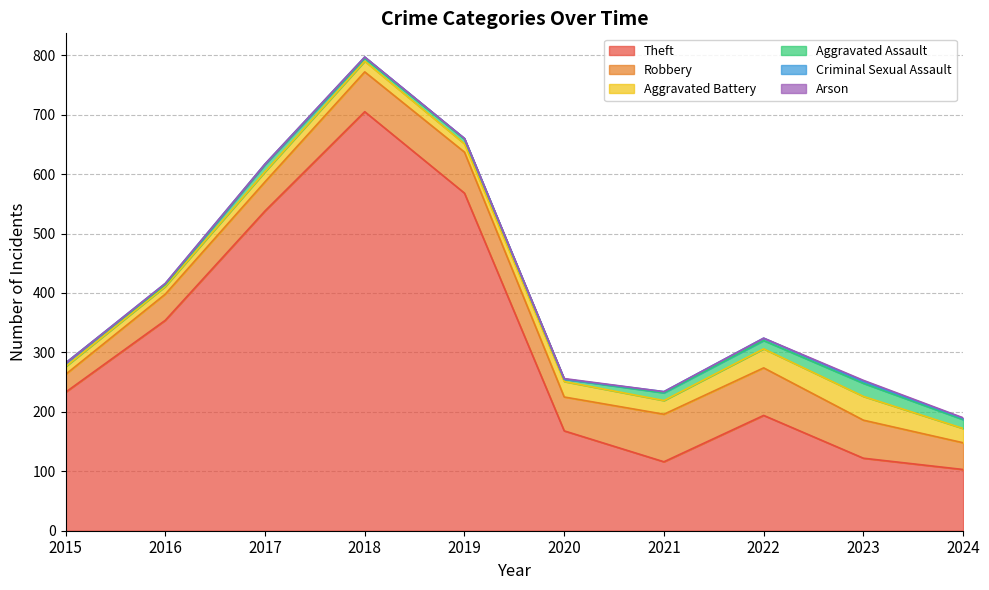

Is it true that Criminal Sexual Assault equals 2 at 2024?

True